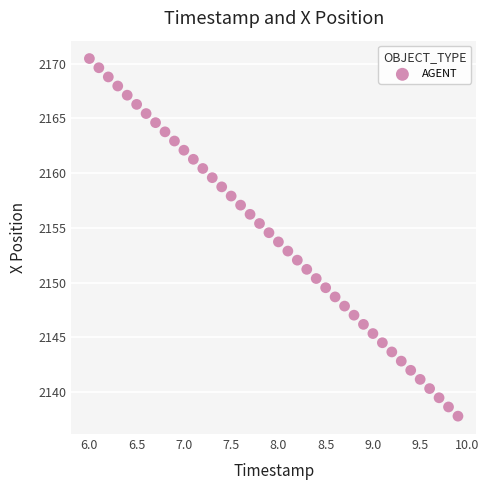

What is the range of Y values (max minus min)?

32.7